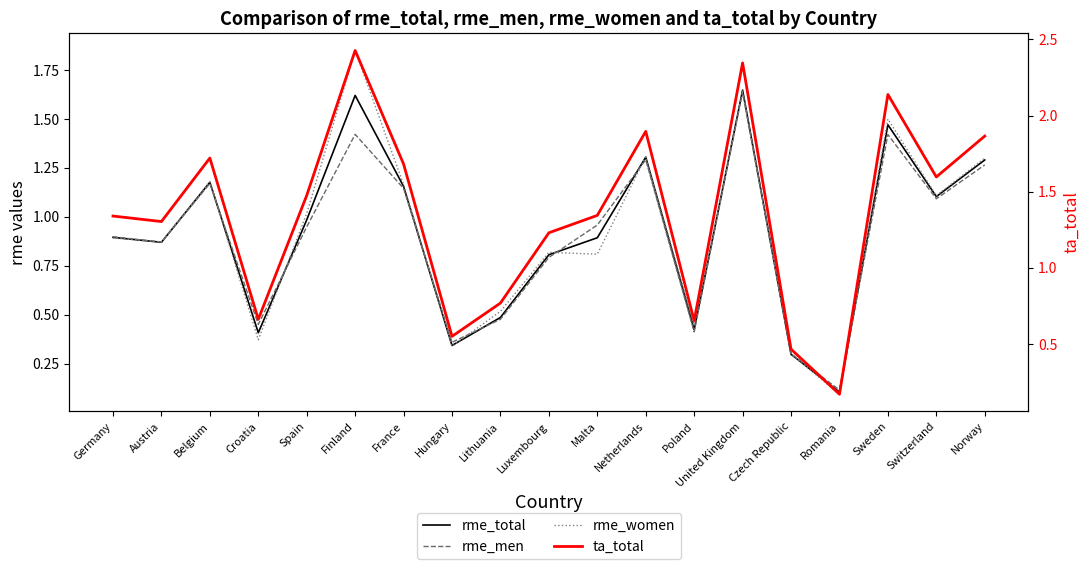

Reading left to right, what are all the values shown in this chart?

rme_total: Germany=0.9	Austria=0.9	Belgium=1.2	Croatia=0.4	Spain=1.0	Finland=1.6	France=1.2	Hungary=0.3	Lithuania=0.5	Luxembourg=0.8	Malta=0.9	Netherlands=1.3	Poland=0.4	United Kingdom=1.6	Czech Republic=0.3	Romania=0.1	Sweden=1.5	Switzerland=1.1	Norway=1.3
rme_men: Germany=0.9	Austria=0.9	Belgium=1.2	Croatia=0.5	Spain=0.9	Finland=1.4	France=1.1	Hungary=0.4	Lithuania=0.5	Luxembourg=0.8	Malta=1.0	Netherlands=1.3	Poland=0.4	United Kingdom=1.6	Czech Republic=0.3	Romania=0.1	Sweden=1.4	Switzerland=1.1	Norway=1.3
rme_women: Germany=0.9	Austria=0.9	Belgium=1.2	Croatia=0.4	Spain=1.0	Finland=1.9	France=1.2	Hungary=0.3	Lithuania=0.5	Luxembourg=0.8	Malta=0.8	Netherlands=1.3	Poland=0.4	United Kingdom=1.6	Czech Republic=0.3	Romania=0.1	Sweden=1.5	Switzerland=1.1	Norway=1.3
ta_total: Germany=1.3	Austria=1.3	Belgium=1.7	Croatia=0.7	Spain=1.5	Finland=2.4	France=1.7	Hungary=0.6	Lithuania=0.8	Luxembourg=1.2	Malta=1.3	Netherlands=1.9	Poland=0.7	United Kingdom=2.3	Czech Republic=0.5	Romania=0.2	Sweden=2.1	Switzerland=1.6	Norway=1.9